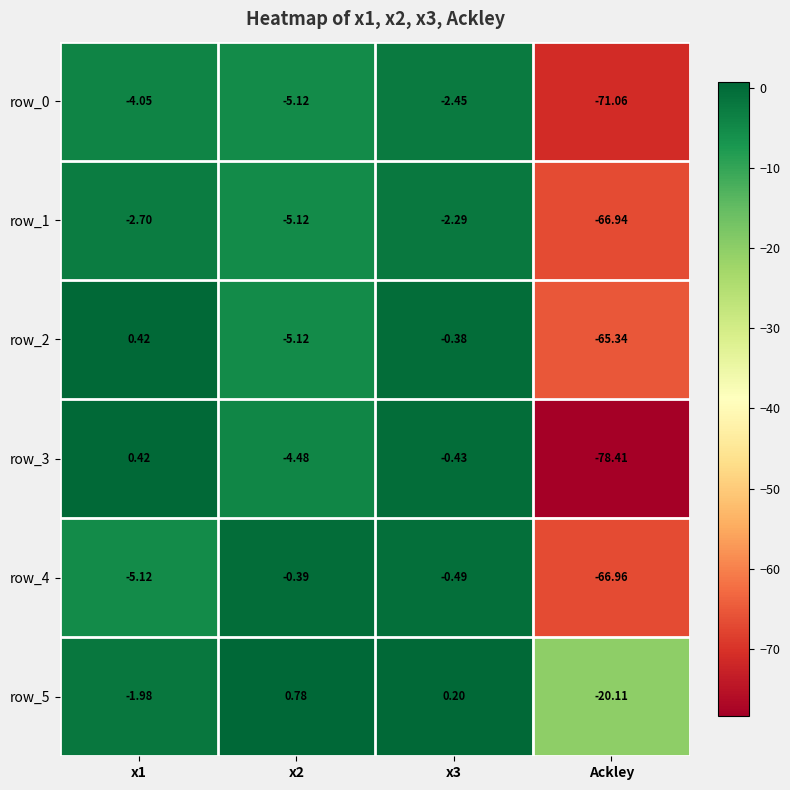

Is the value of row_0 at Ackley greater than the value of row_4 at x2?

No